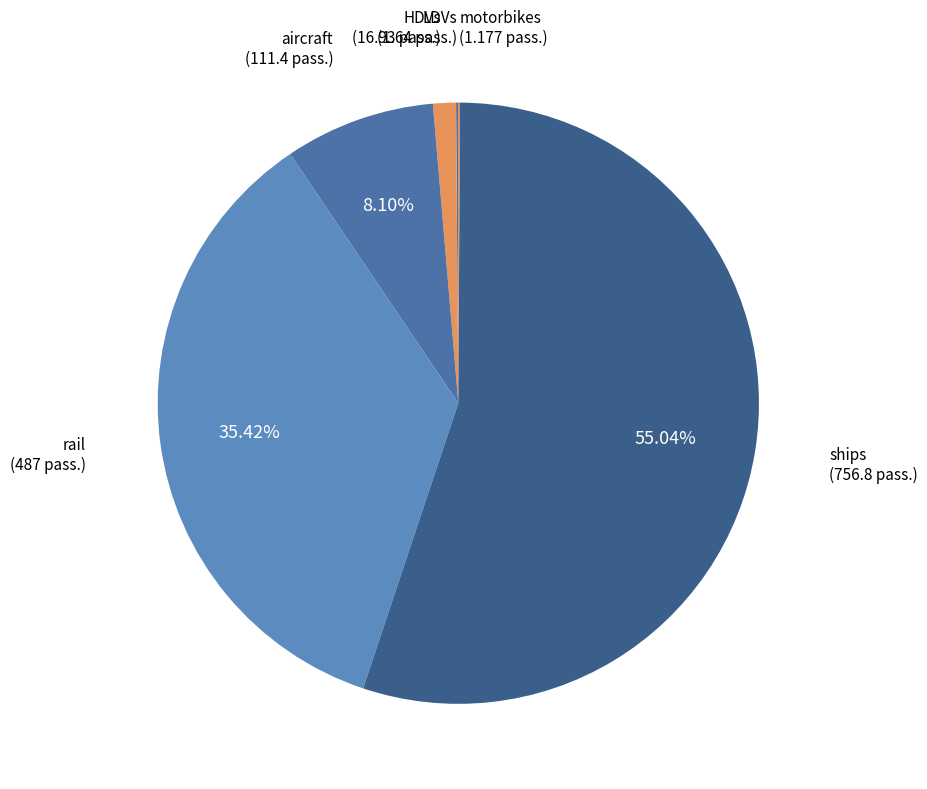

Rank the categories by value from highest to lowest.

ships, rail, aircraft, HDVs, LDVs, motorbikes